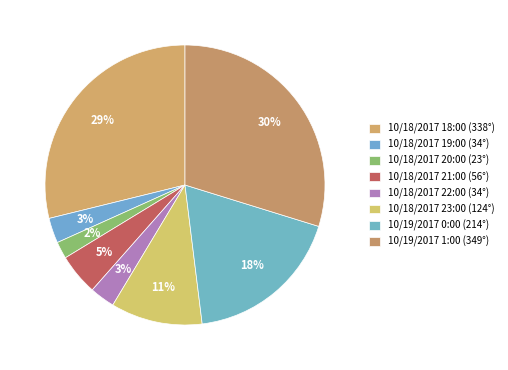

Which slice is the largest?

10/19/2017 1:00